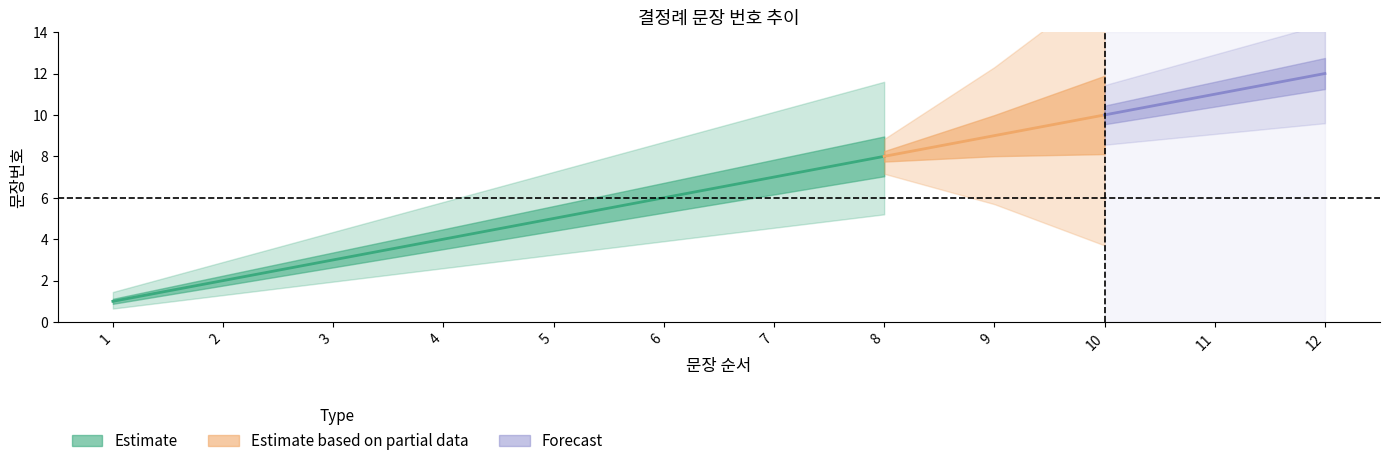

Does the chart display data point markers on the line(s)?

No